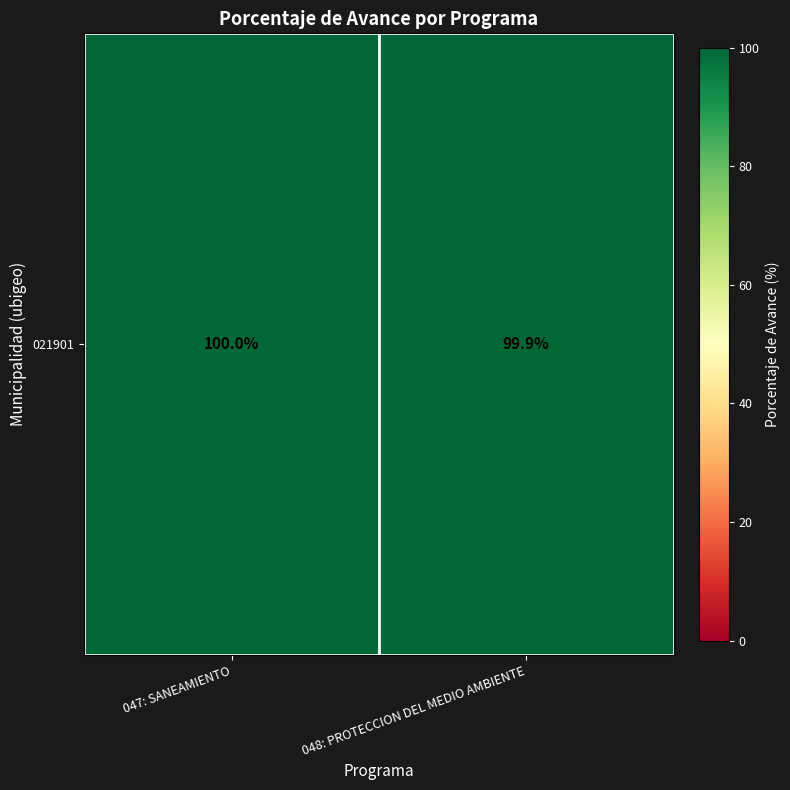

Rank the categories by value from lowest to highest.

048: PROTECCION DEL MEDIO AMBIENTE, 047: SANEAMIENTO